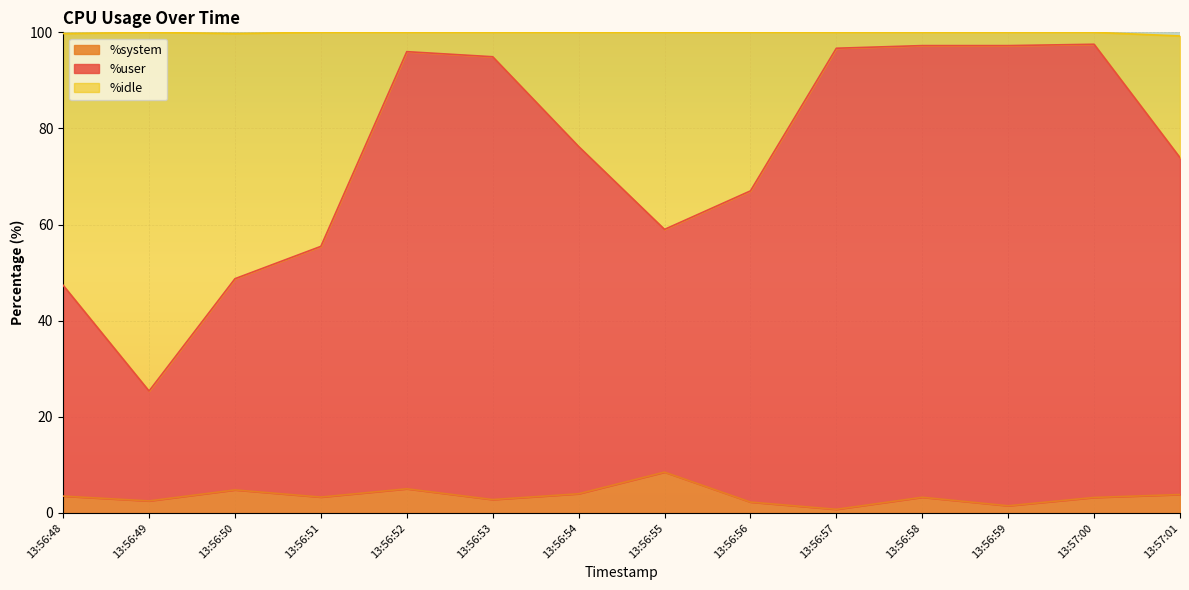

What are all the series names shown in the legend?

%system, %user, %idle